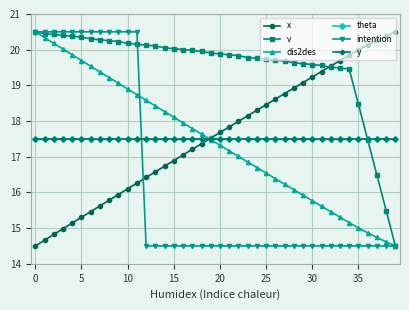

True or false: intention and theta cross at least once.

True